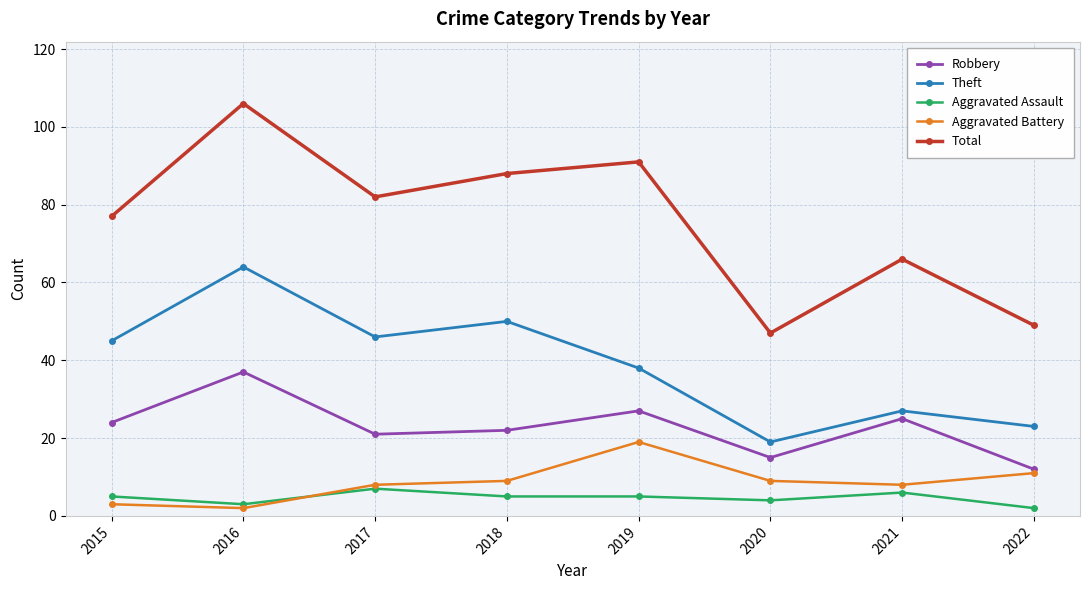

Which series has the largest total across all categories?

Total